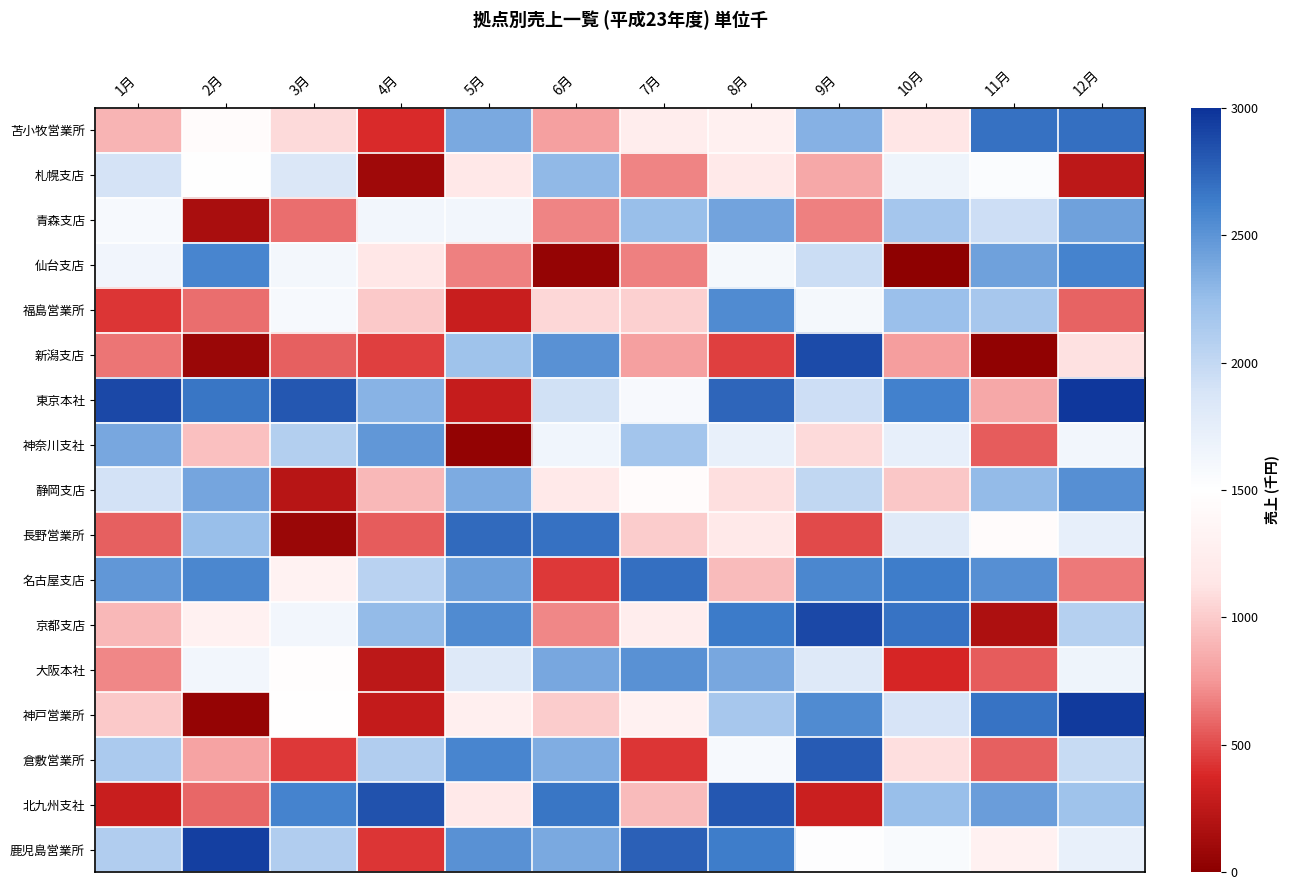

Reading left to right, list all the values displayed in this chart.

苫小牧営業所: 1月=888	2月=1448	3月=1077	4月=396	5月=2377	6月=788	7月=1245	8月=1282	9月=2332	10月=1138	11月=2693	12月=2697
札幌支店: 1月=1891	2月=1509	3月=1845	4月=99	5月=1170	6月=2285	7月=686	8月=1176	9月=826	10月=1655	11月=1537	12月=245
青森支店: 1月=1586	2月=145	3月=619	4月=1625	5月=1624	6月=680	7月=2245	8月=2413	9月=678	10月=2176	11月=1935	12月=2416
仙台支店: 1月=1631	2月=2583	3月=1612	4月=1156	5月=672	6月=54	7月=673	8月=1600	9月=1947	10月=21	11月=2423	12月=2595
福島営業所: 1月=431	2月=610	3月=1585	4月=994	5月=300	6月=1062	7月=1023	8月=2550	9月=1602	10月=2228	11月=2160	12月=581
新潟支店: 1月=641	2月=71	3月=566	4月=467	5月=2210	6月=2519	7月=795	8月=468	9月=2877	10月=783	11月=34	12月=1105
東京本社: 1月=2884	2月=2670	3月=2817	4月=2309	5月=284	6月=1919	7月=1578	8月=2747	9月=1940	10月=2608	11月=824	12月=2974
神奈川支社: 1月=2383	2月=940	3月=2086	4月=2484	5月=43	6月=1645	7月=2187	8月=1720	9月=1075	10月=1729	11月=554	12月=1619
静岡支店: 1月=1906	2月=2400	3月=222	4月=910	5月=2366	6月=1192	7月=1443	8月=1094	9月=2012	10月=980	11月=2271	12月=2524
長野営業所: 1月=570	2月=2247	3月=80	4月=560	5月=2719	6月=2689	7月=999	8月=1193	9月=503	10月=1797	11月=1450	12月=1724
名古屋支店: 1月=2475	2月=2575	3月=1319	4月=2055	5月=2437	6月=436	7月=2707	8月=921	9月=2577	10月=2631	11月=2531	12月=656
京都支店: 1月=910	2月=1301	3月=1618	4月=2270	5月=2548	6月=703	7月=1250	8月=2640	9月=2888	10月=2682	11月=174	12月=2076
大阪本社: 1月=699	2月=1628	3月=1467	4月=239	5月=1817	6月=2380	7月=2518	8月=2385	9月=1828	10月=366	11月=560	12月=1662
神戸営業所: 1月=993	2月=51	3月=1495	4月=273	5月=1274	6月=1001	7月=1294	8月=2159	9月=2547	10月=1884	11月=2677	12月=2957
倉敷営業所: 1月=2144	2月=800	3月=443	4月=2102	5月=2587	6月=2354	7月=431	8月=1589	9月=2796	10月=1090	11月=566	12月=1980
北九州支社: 1月=304	2月=591	3月=2591	4月=2847	5月=1188	6月=2671	7月=923	8月=2824	9月=307	10月=2241	11月=2440	12月=2208
鹿児島営業所: 1月=2099	2月=2930	3月=2108	4月=430	5月=2518	6月=2375	7月=2766	8月=2631	9月=1516	10月=1565	11月=1312	12月=1714